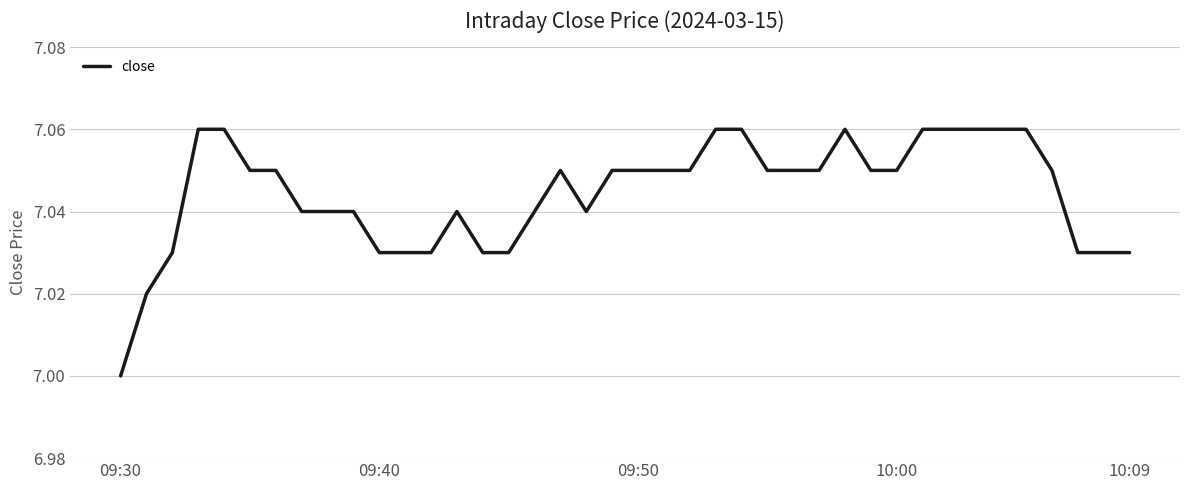

How many lines are shown in the chart?

1